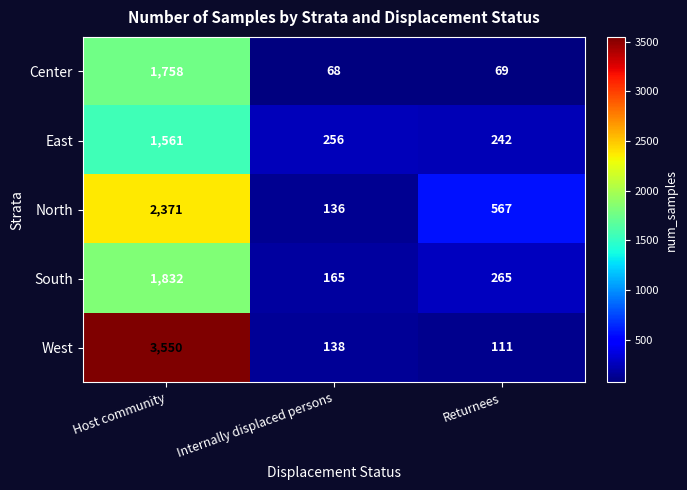

Rank the series by their maximum value, from highest to lowest.

West, North, South, Center, East